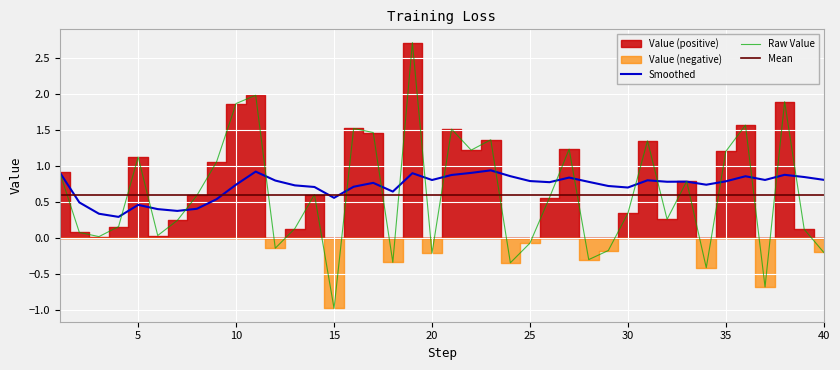

What is the highest value of the Raw Value series?

2.7